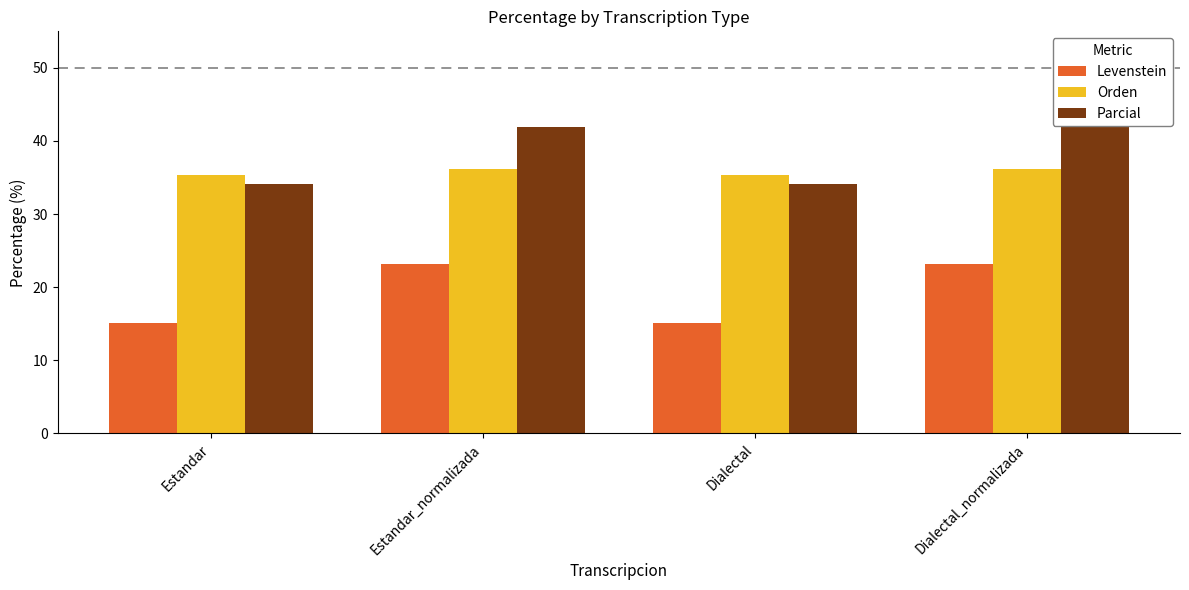

At how many categories does at least one series exceed 30?

4